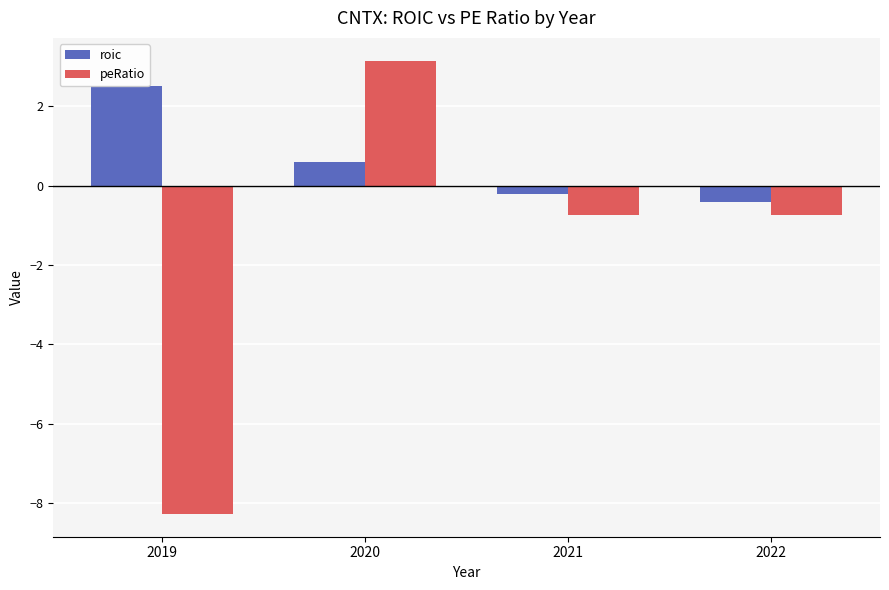

What is the highest value of the roic series?

2.5